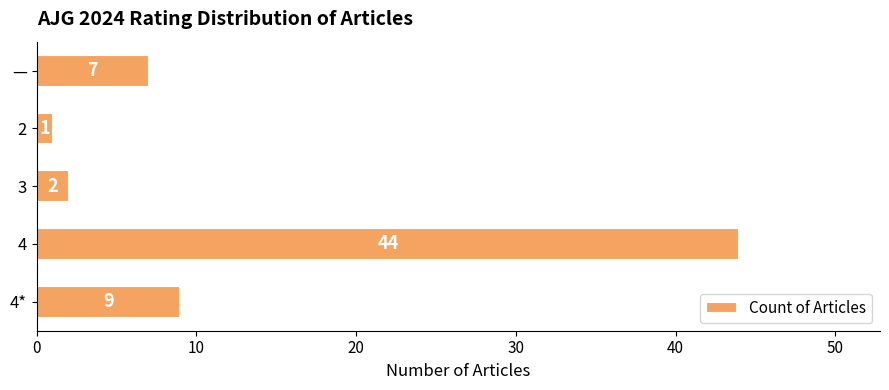

Between 4* and 4, which is larger?

4